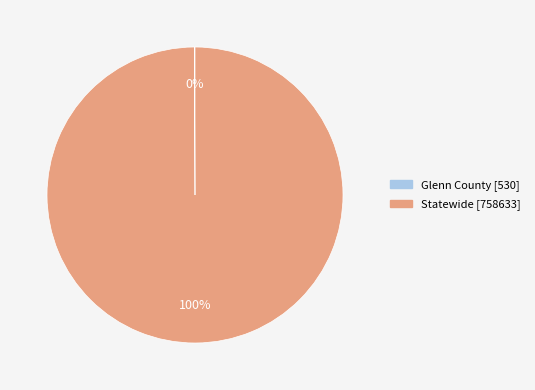

To the nearest percent, what is the average slice percentage?

50%